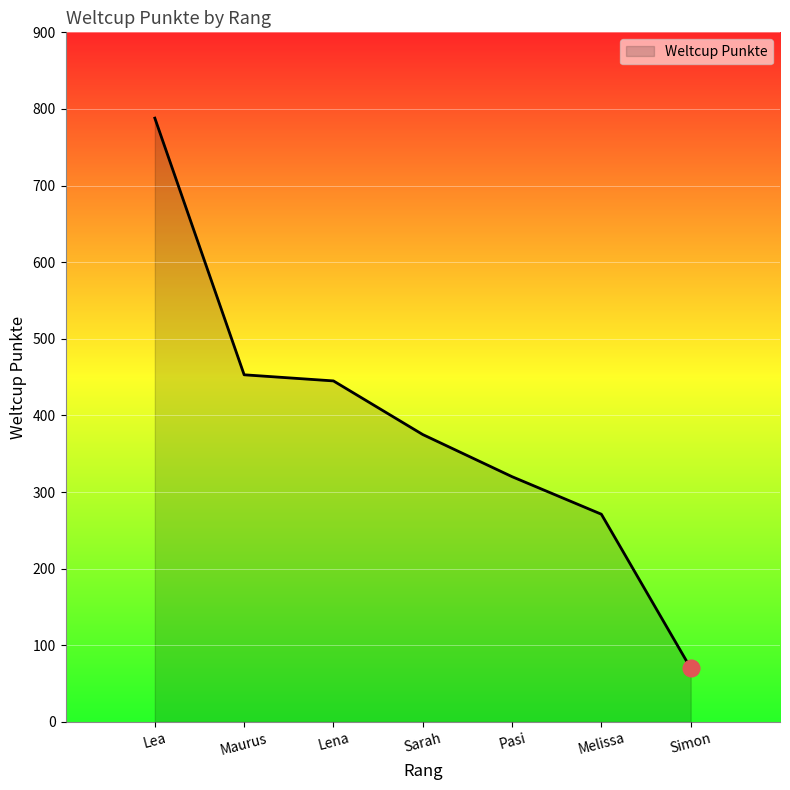

How many lines are shown in the chart?

1